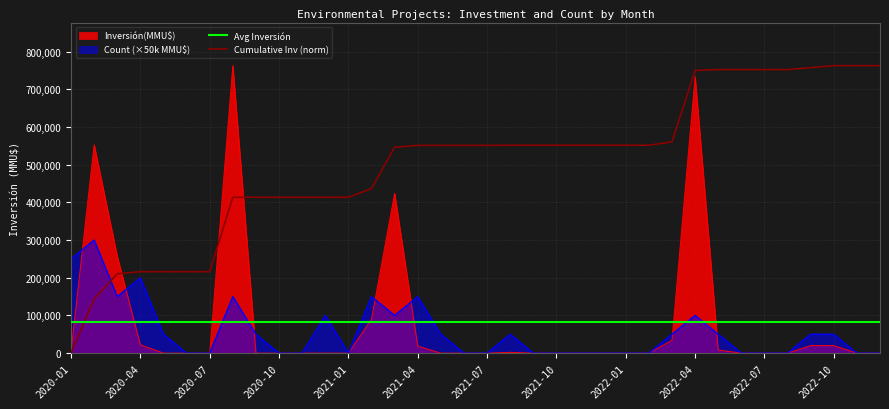

Which series ends up on top after the final intersection of Cumulative Inv (norm) and Count (×50k MMU$)?

Cumulative Inv (norm)